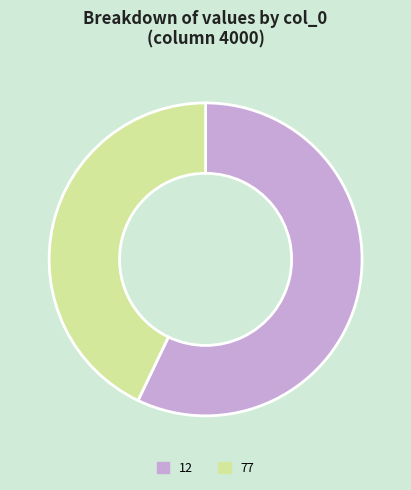

Does 12 represent more than half of the total?

Yes